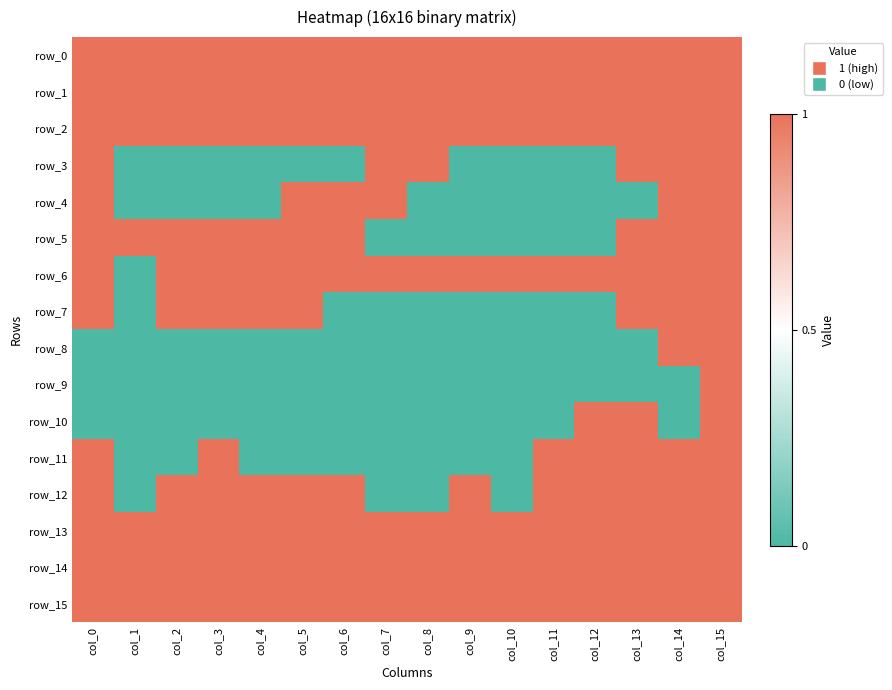

Which series has the largest total across all categories?

row_0